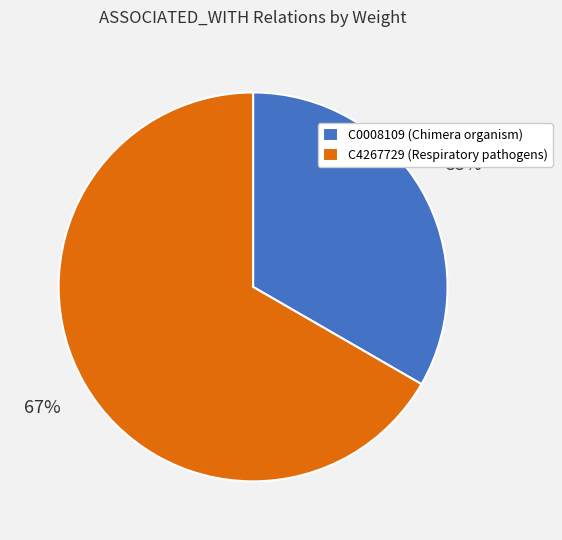

Which category has the smallest portion of the pie?

C0008109